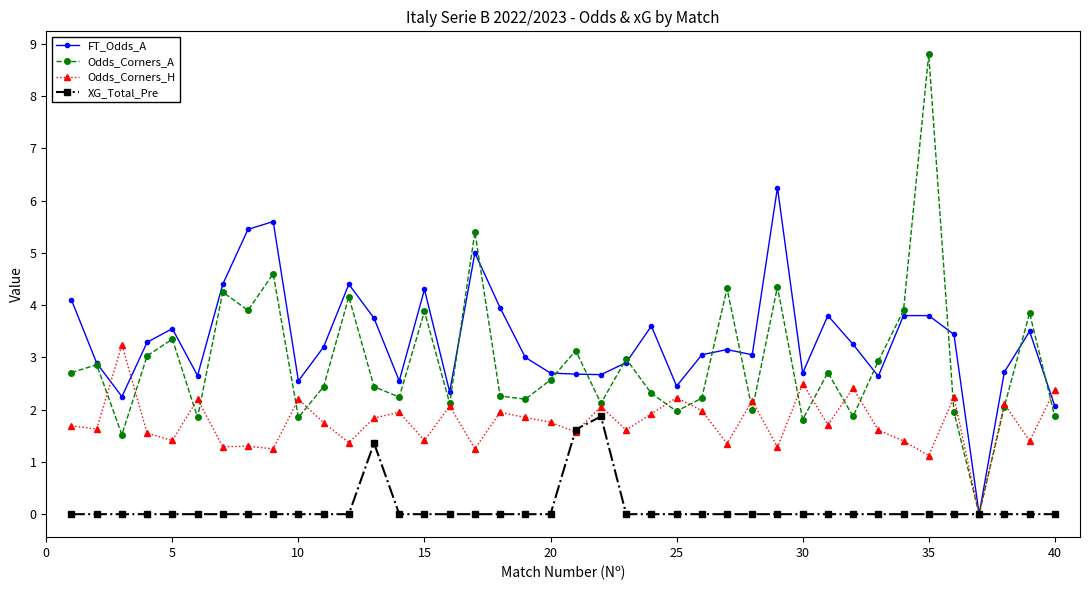

What is the difference between the maximum and minimum values in the XG_Total_Pre series?

1.9